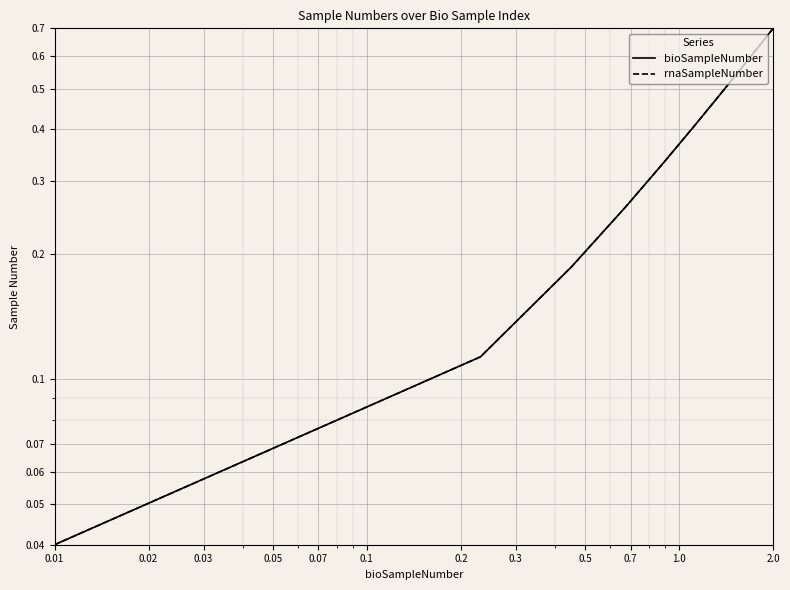

What is the average value of the bioSampleNumber series?

0.4